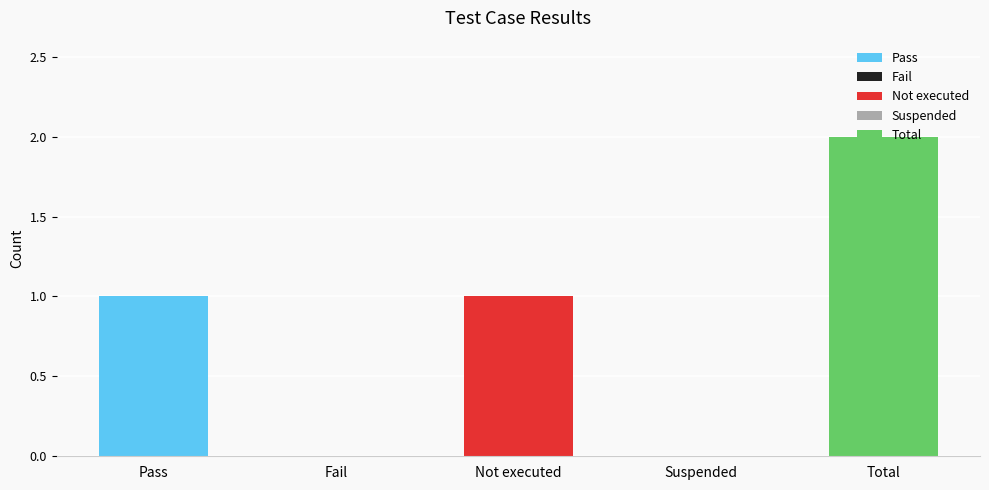

Reading right to left, list all the values displayed in this chart.

2	0	1	0	1